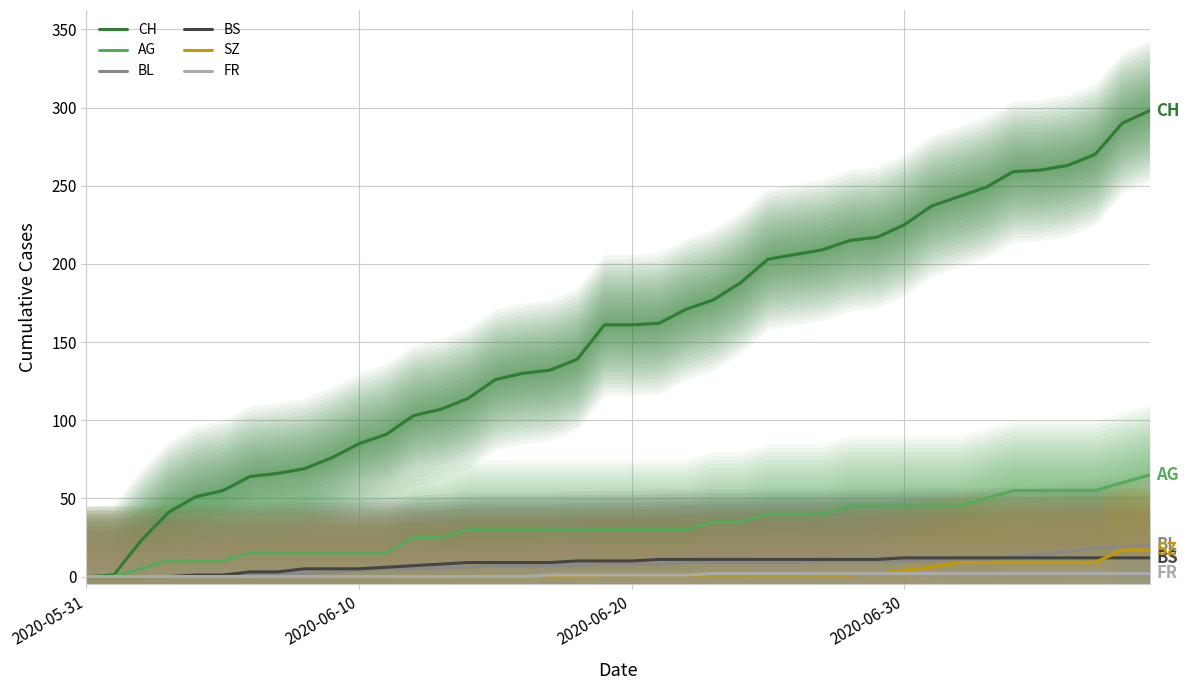

True or false: SZ has more than 1 interior local peaks.

False